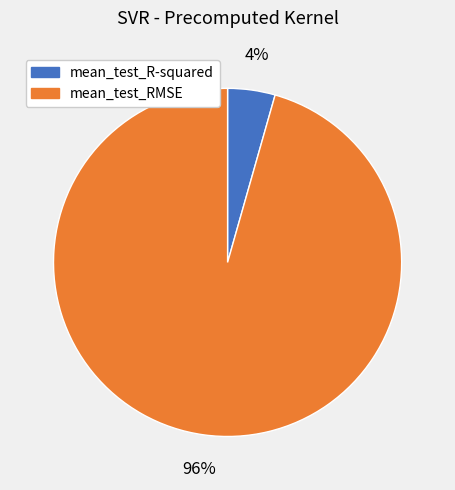

The mean_test_RMSE slice represents 82% of the pie. True or false?

False